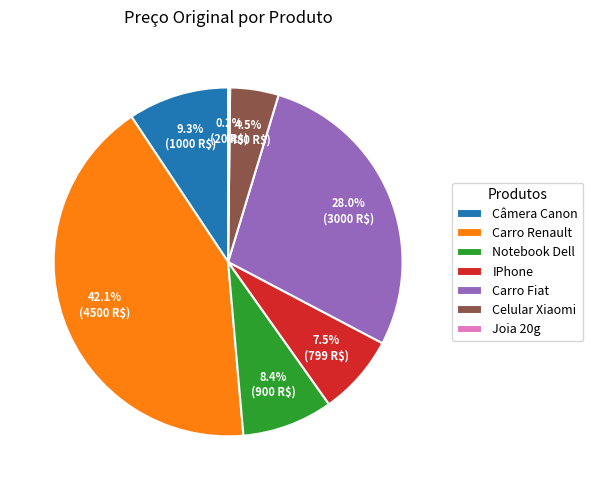

Do Notebook Dell and Câmera Canon together represent more than half of the pie?

No